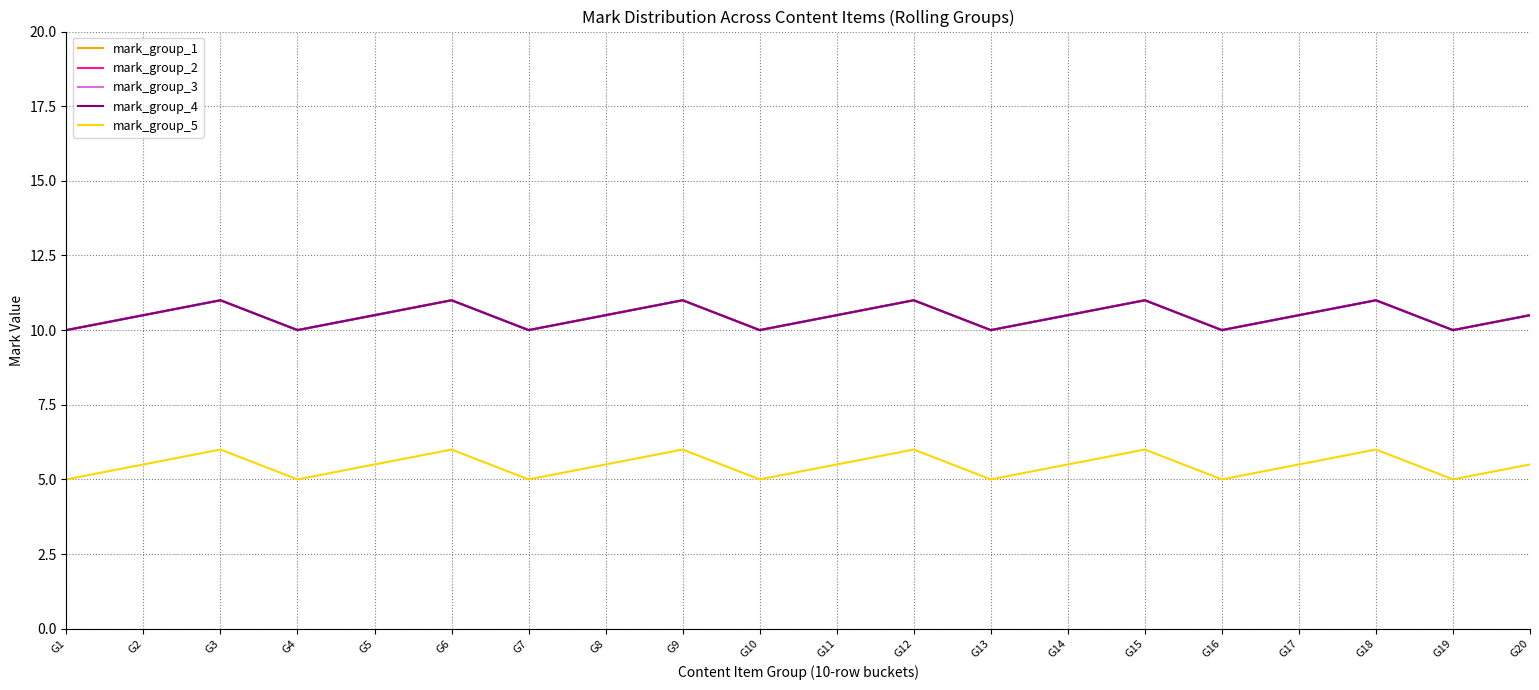

Is this an area chart (filled region under the line)?

No